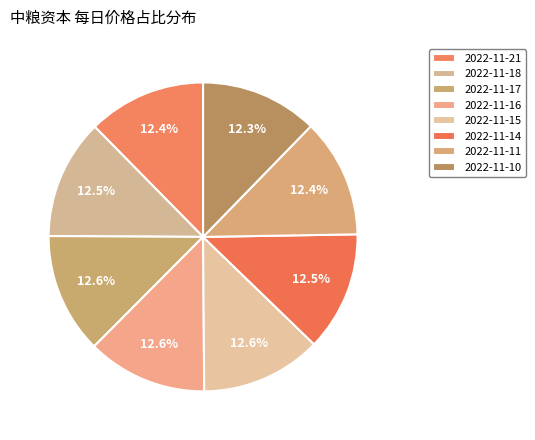

Approximately how many times larger is the value at 2022-11-21 compared to 2022-11-14?

1.0